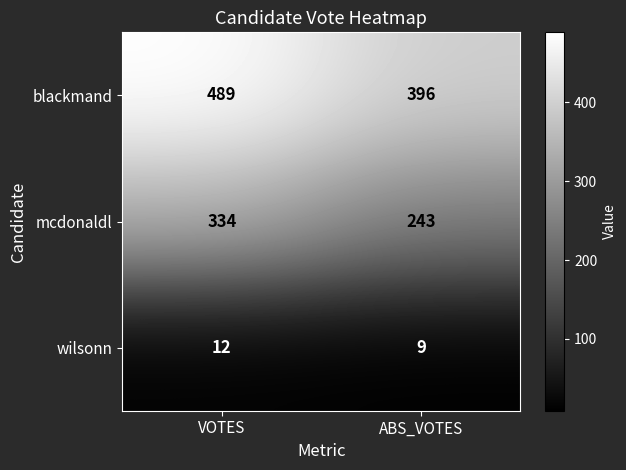

Read the blackmand value at ABS_VOTES, to the nearest 5.

395